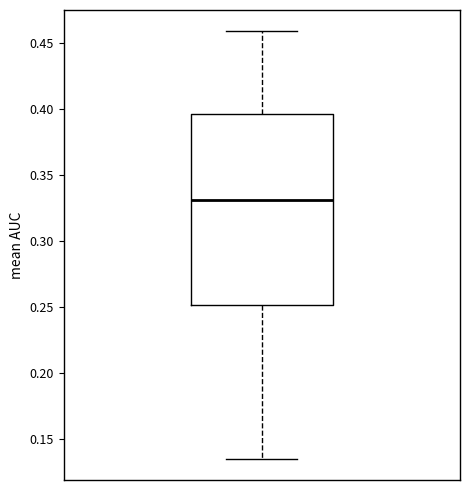

Where does the median line of the box sit on the y-axis? The values are not printed on the chart, so give them approximately, as read against the axis.

0.330